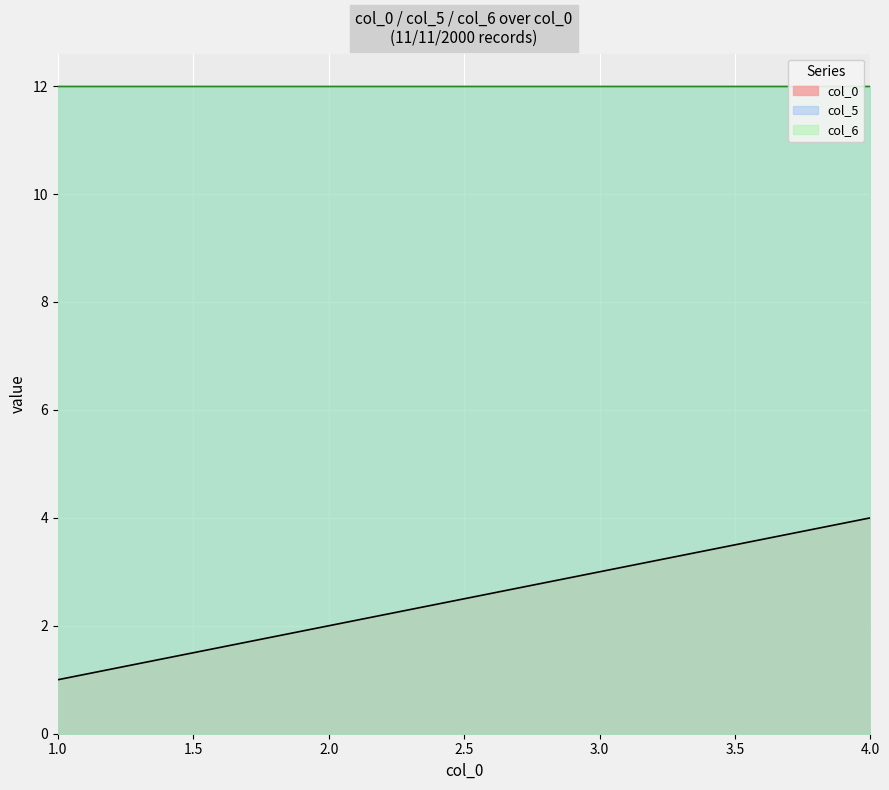

What is the value of the col_0 point at the 1st from the left?

1